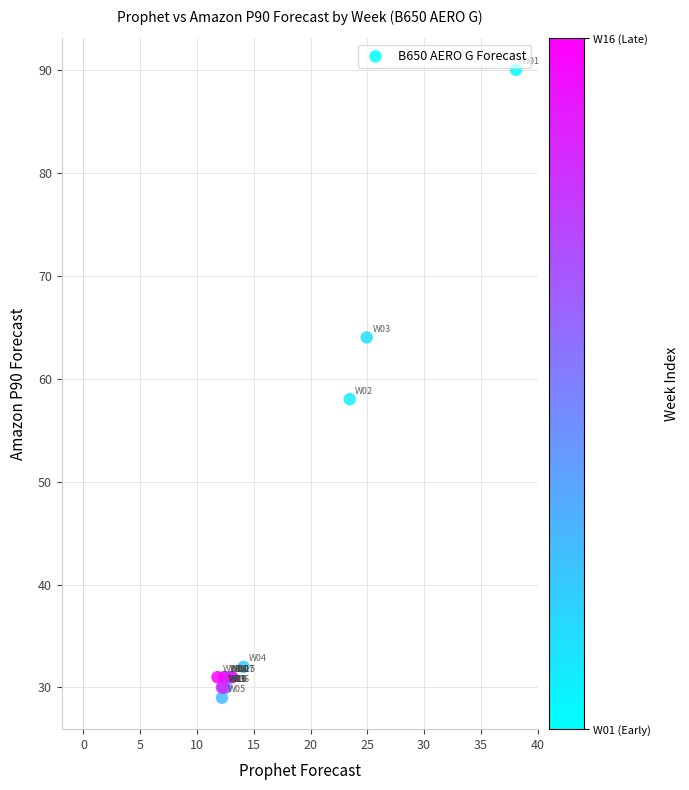

What Y value in the scatter plot is closest to 59?

58